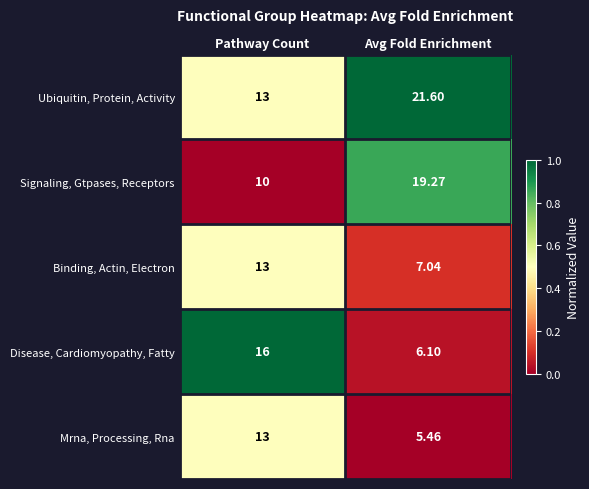

Which series changed the most between Pathway Count and Avg Fold Enrichment?

Disease, Cardiomyopathy, Fatty